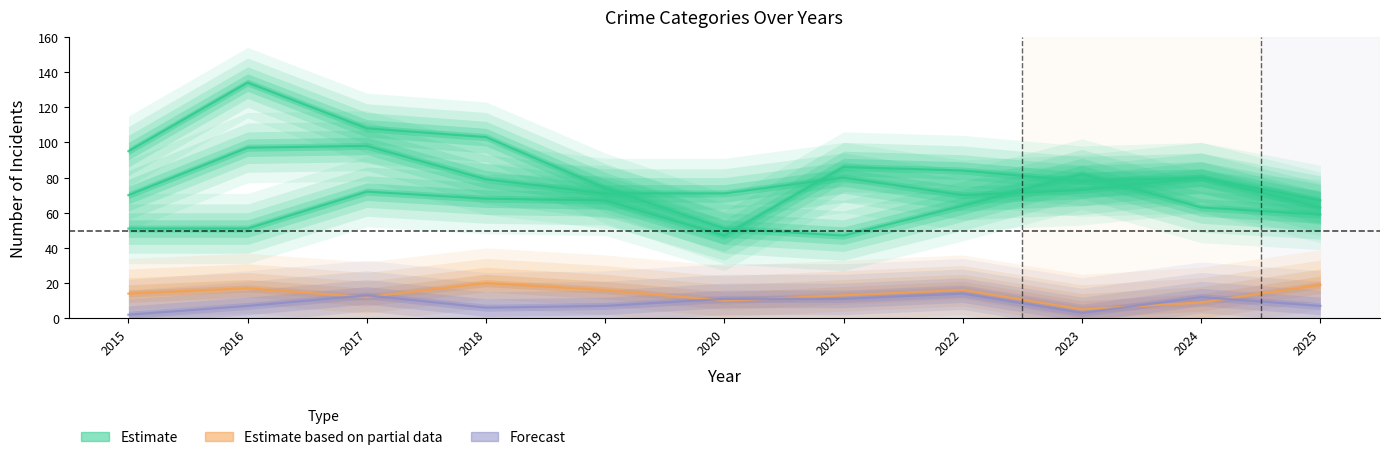

What is the difference between the maximum and minimum values in the Aggravated Assault series?

39